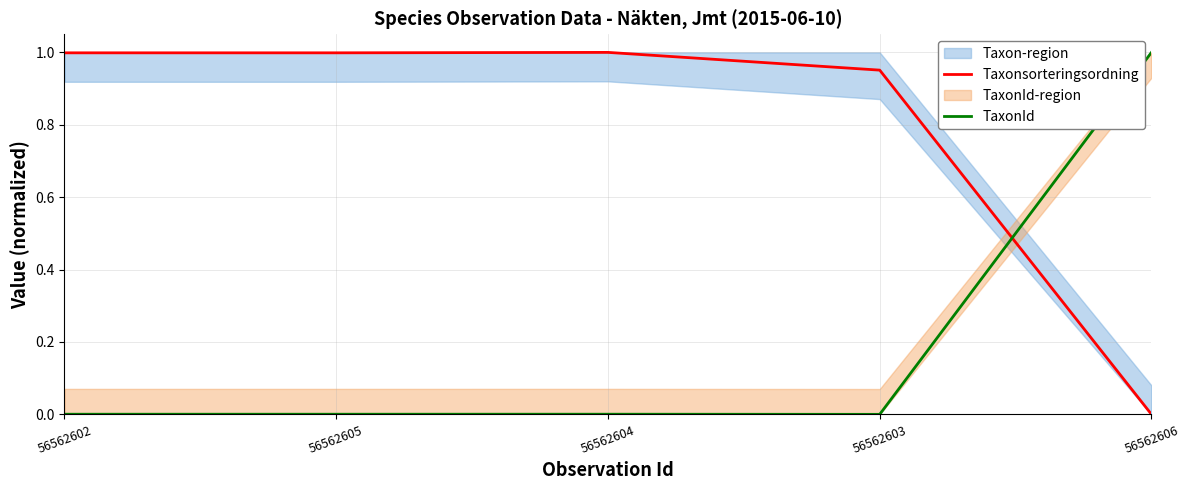

At 56562604, list the series in order from smallest to largest.

TaxonId, Taxonsorteringsordning